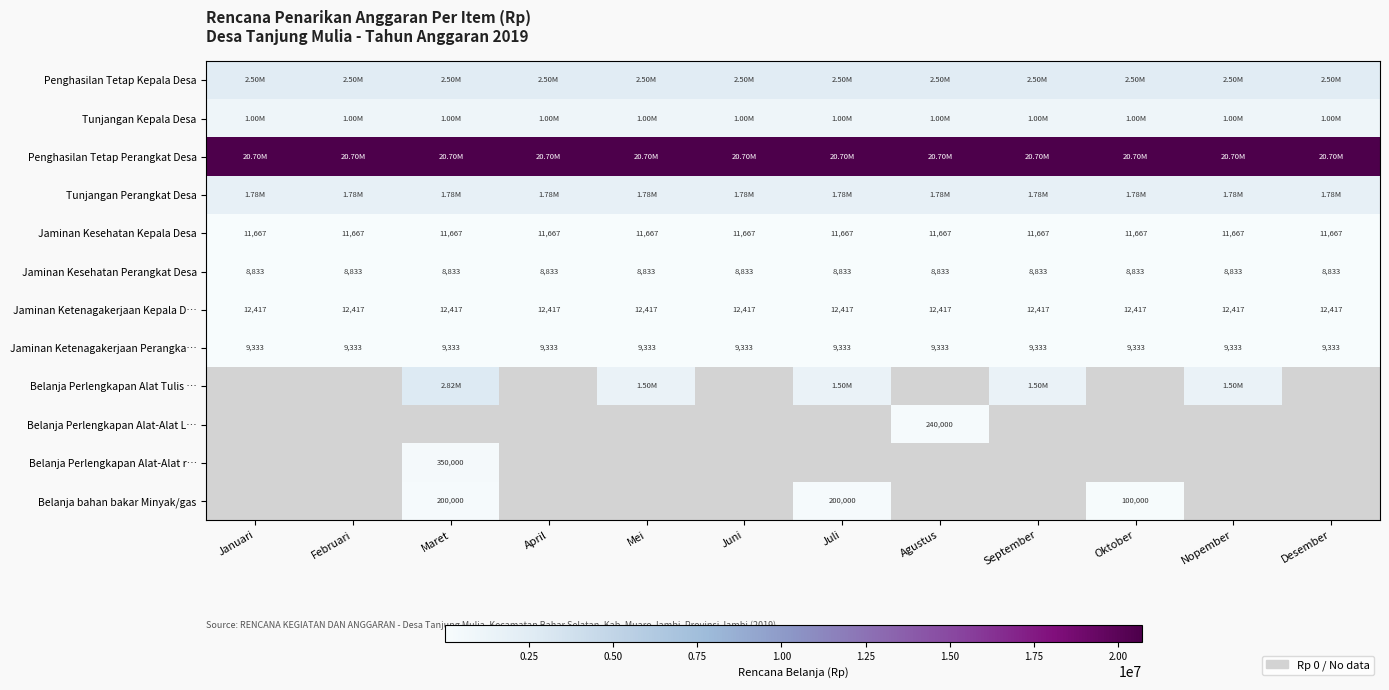

The Belanja Perlengkapan Alat Tulis … series shows 0 at Desember. True or false?

True